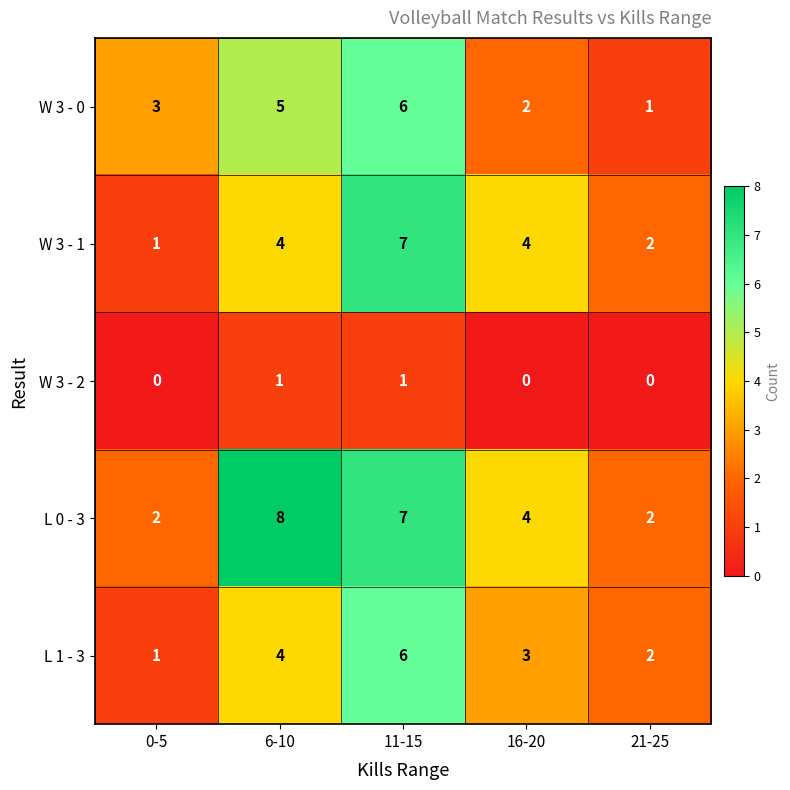

Between 0-5 and 16-20, which series saw the biggest shift?

W 3 - 1